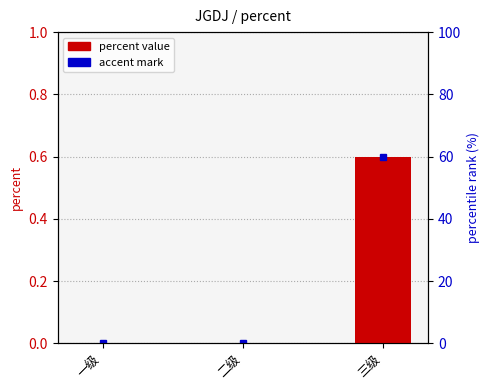

What is the change in value from 一级 to 三级?

+0.6